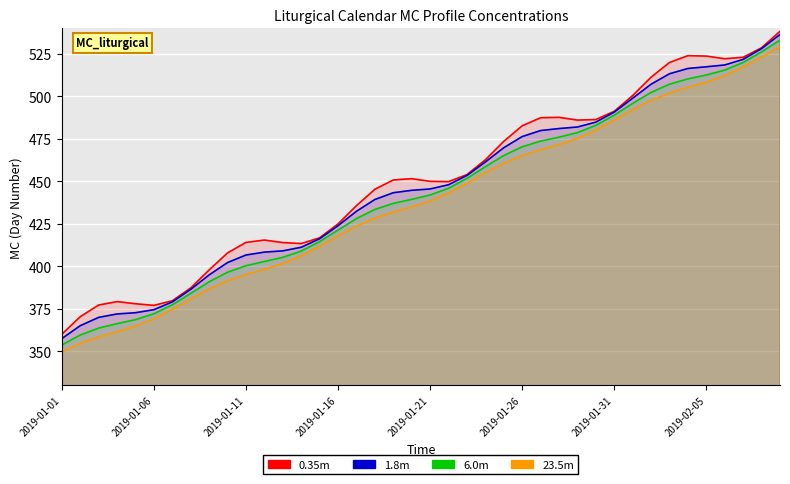

Is it true that 23.5m equals 287.3 at 2019-02-05?

False